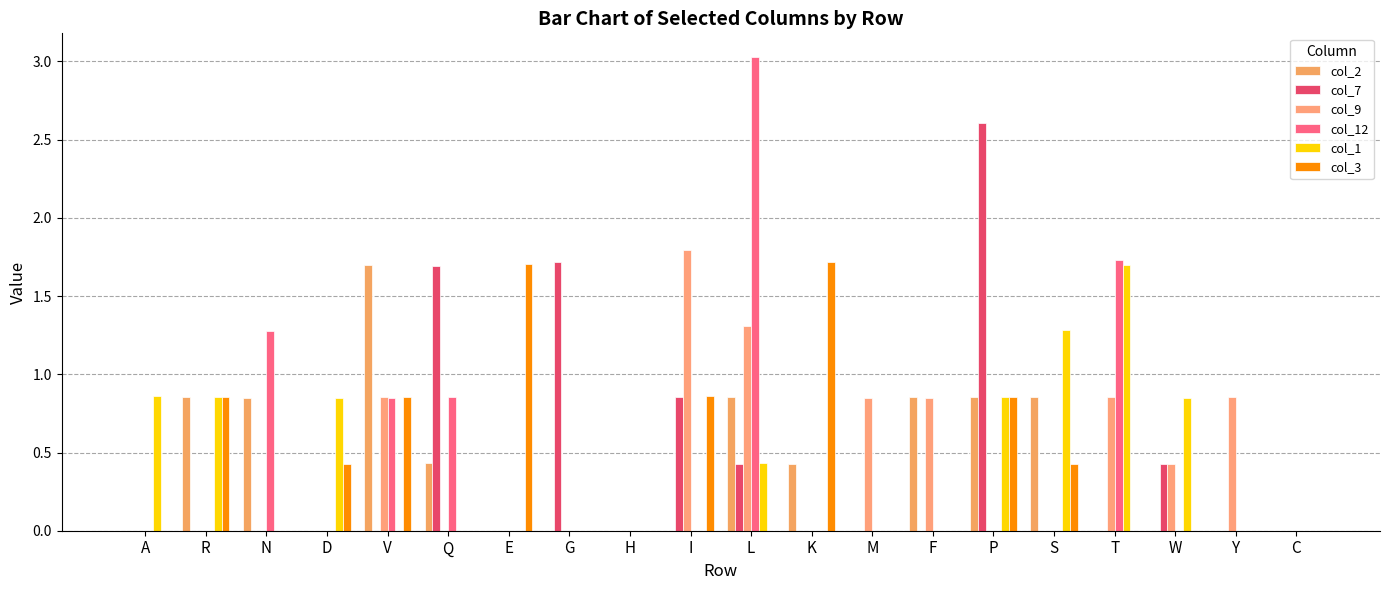

How many distinct data groups are displayed?

6